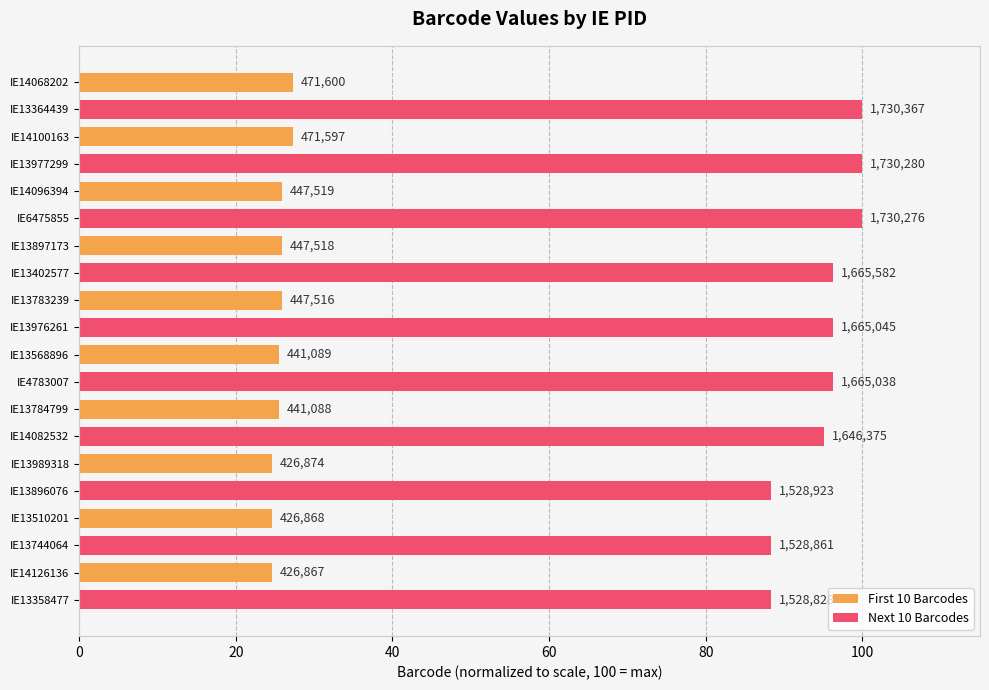

Reading left to right, what are all the values shown in this chart?

First 10 Barcodes: 24.7	24.7	24.7	25.5	25.5	25.9	25.9	25.9	27.3	27.3
Next 10 Barcodes: 88.4	88.4	88.4	95.1	96.2	96.2	96.3	100.0	100.0	100.0